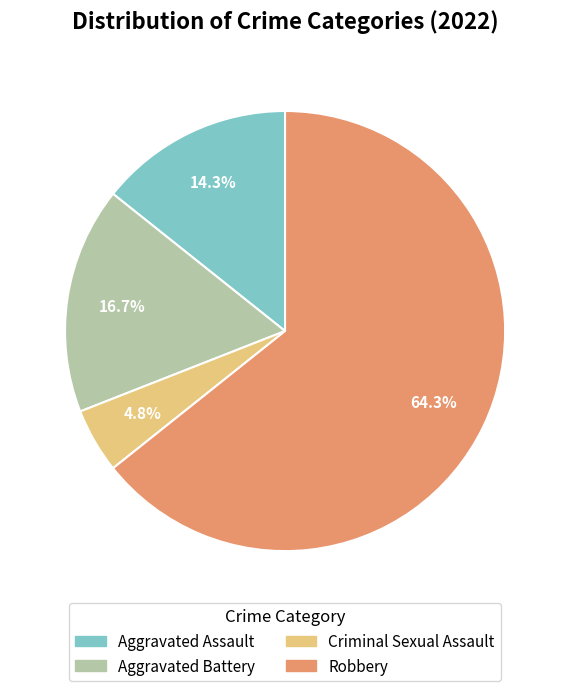

Is it true that Robbery is 64% of the pie?

True